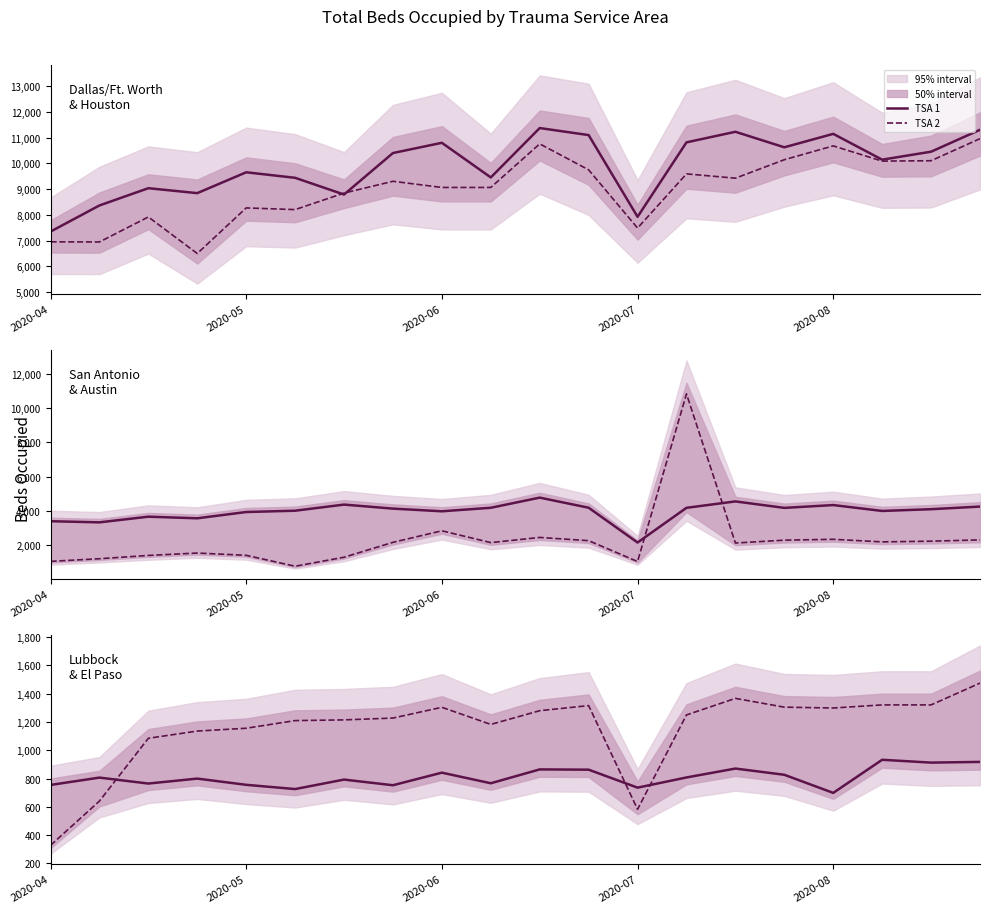

True or false: Dallas/Ft. Worth and San Antonio intersect in this chart.

False